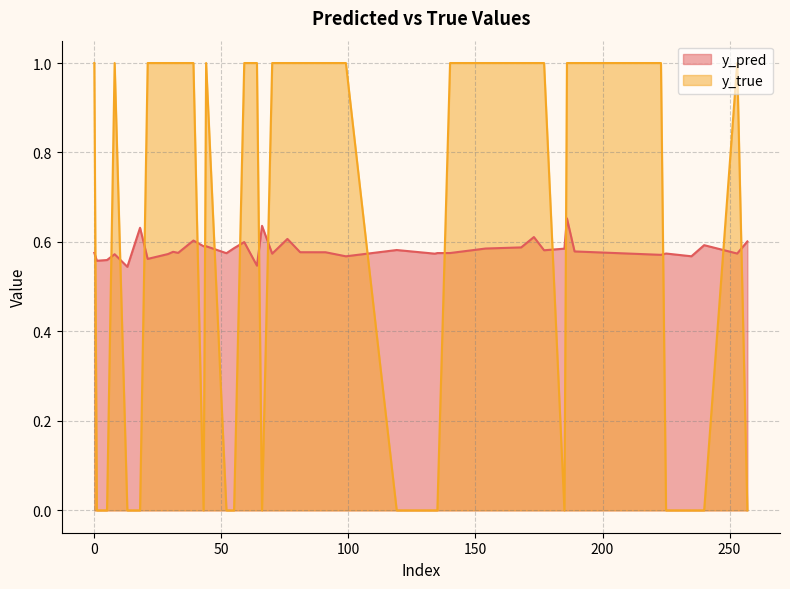

How many lines are shown in the chart?

2